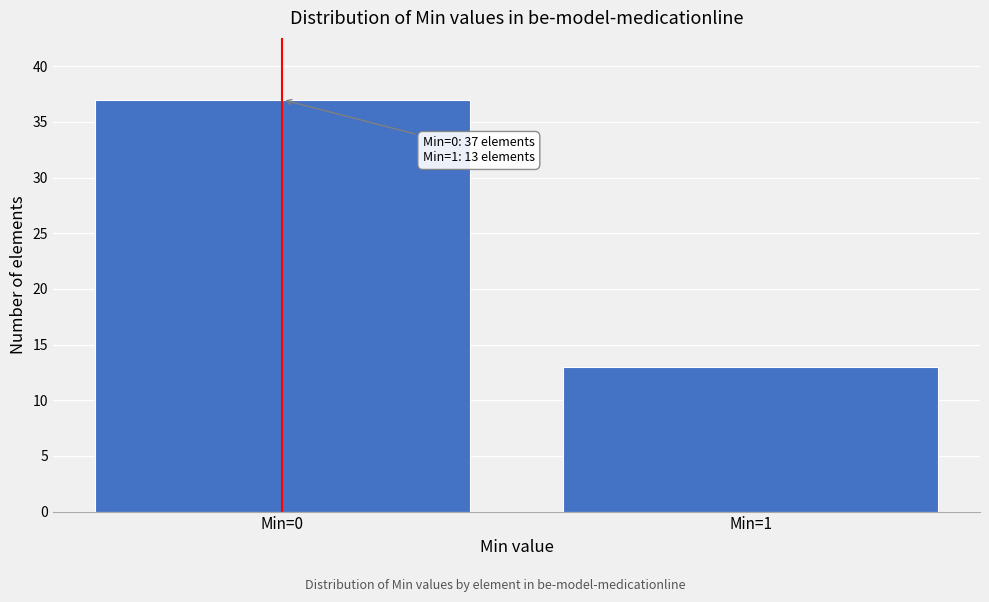

Reading right to left, transcribe all the data shown in this chart.

13	37